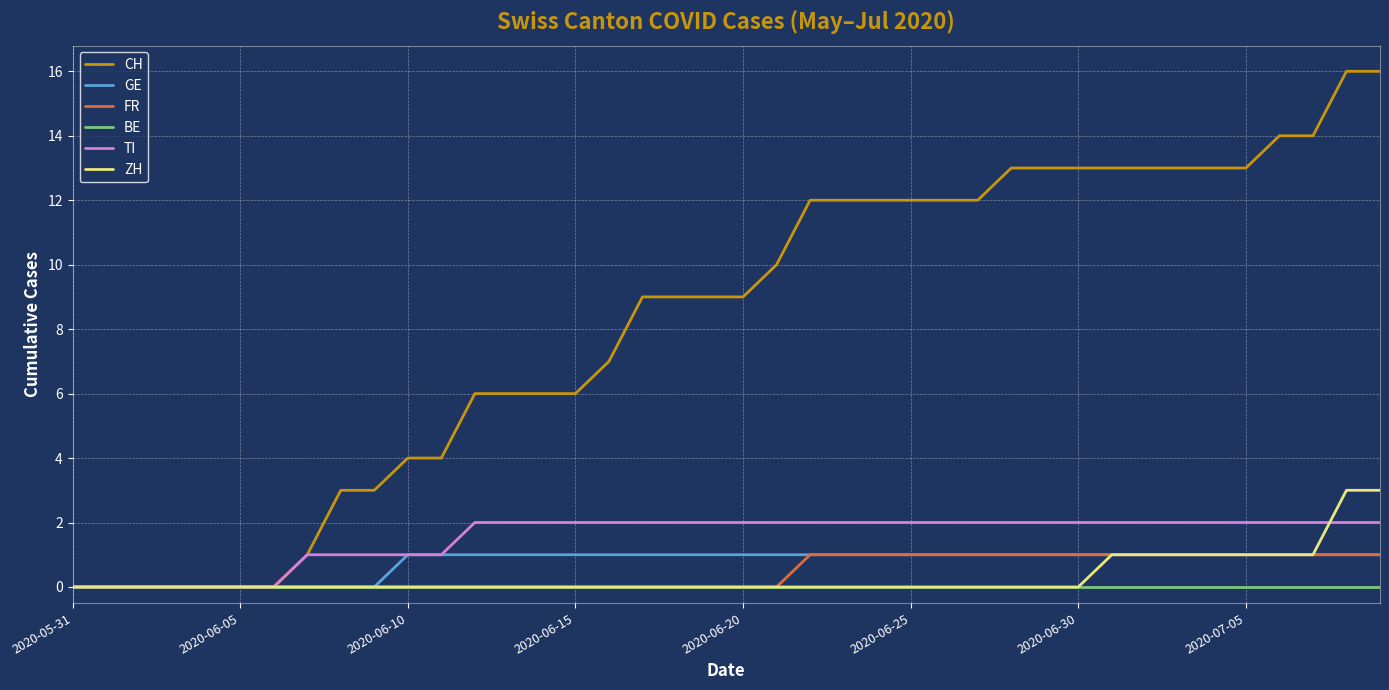

Which series has the largest range (max minus min)?

CH